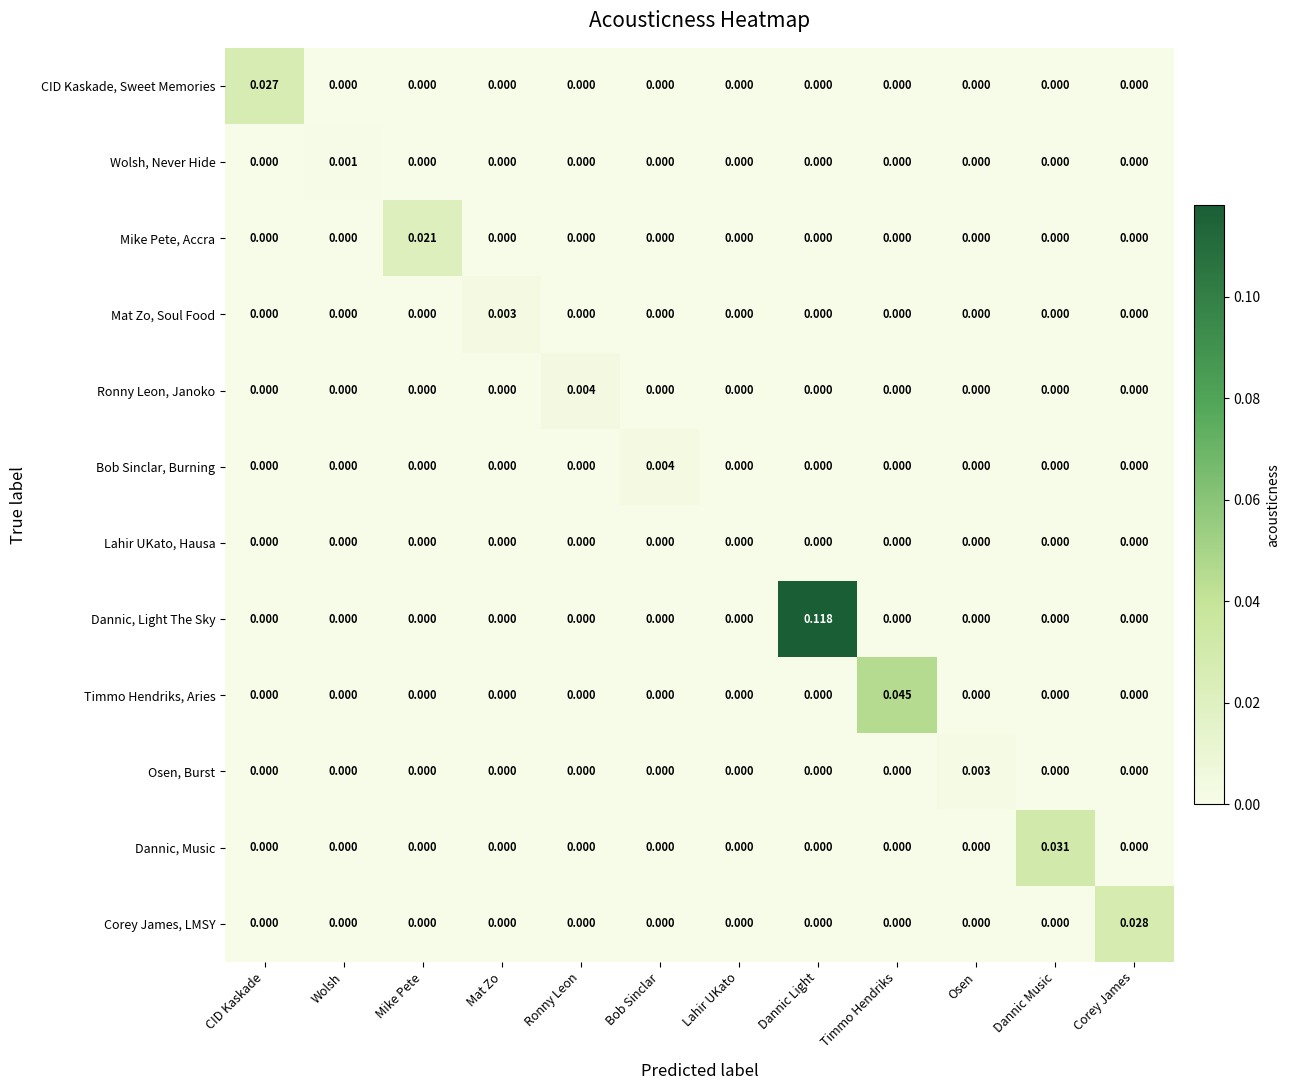

Which series has the largest total across all categories?

Dannic, Light The Sky